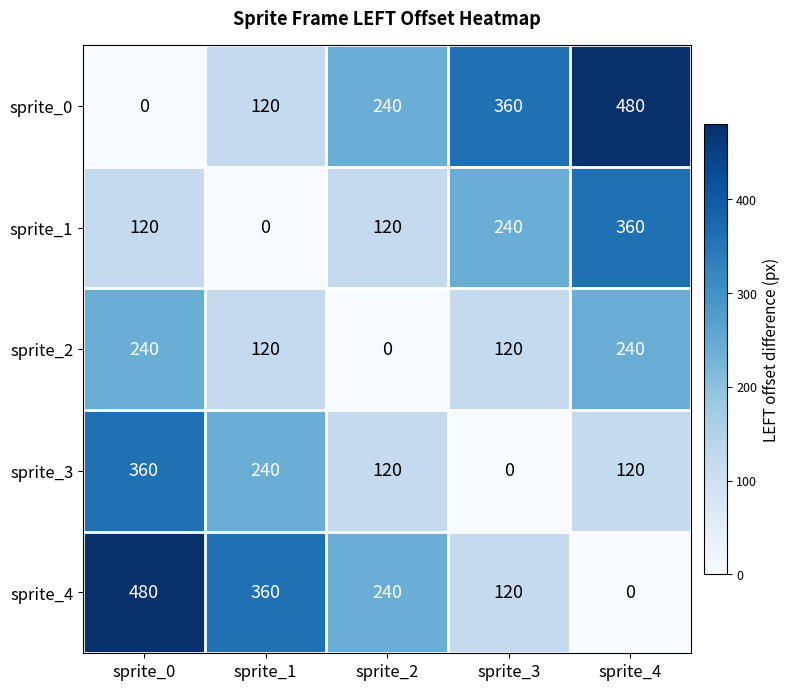

How many sprite_2 values are between 120 and 240?

4